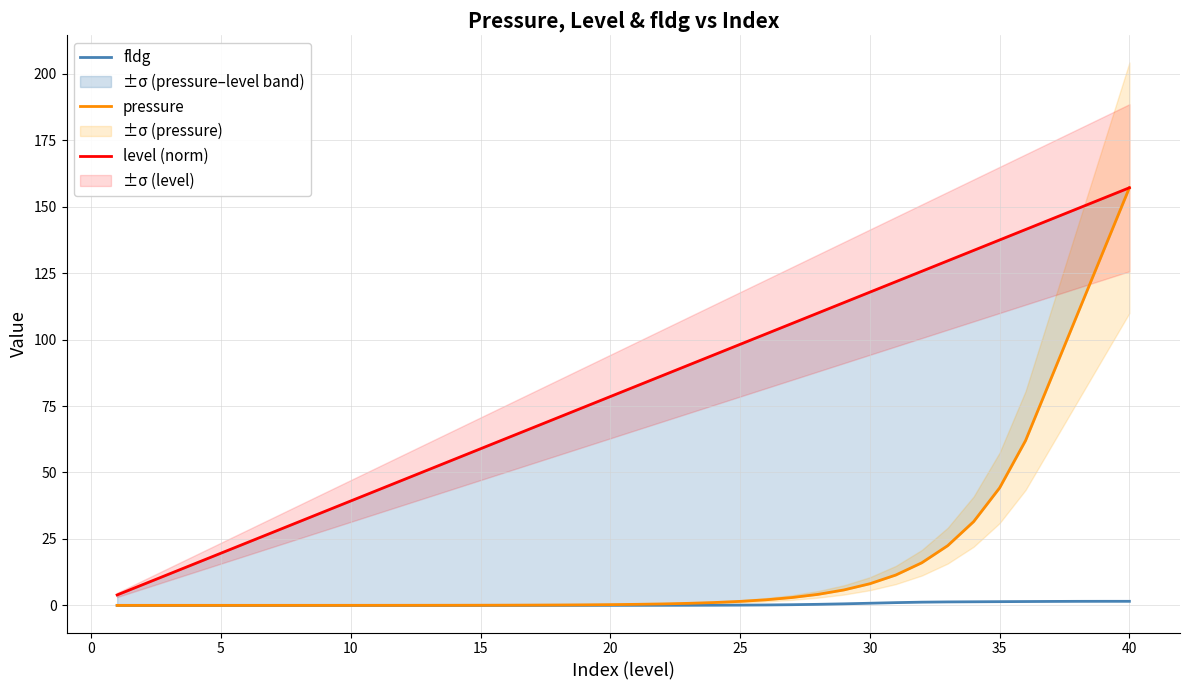

Is it true that fldg equals 0.0 at 15?

True